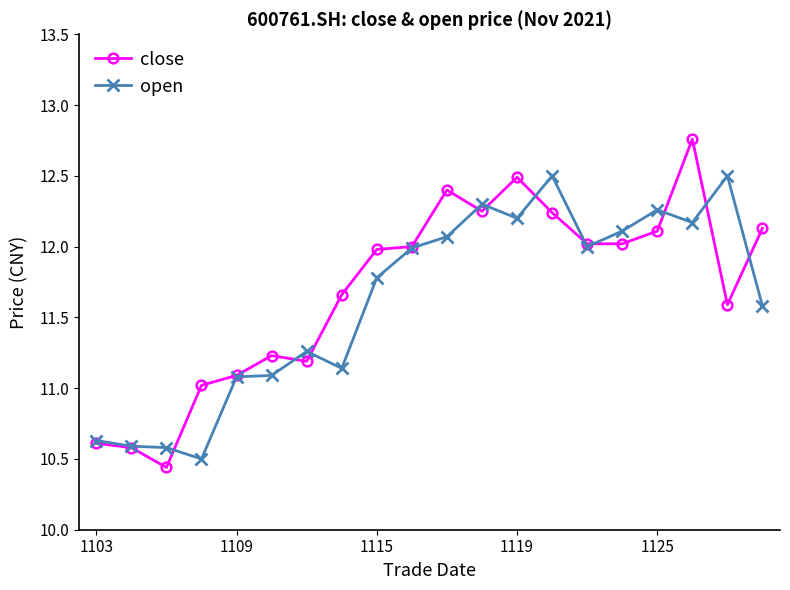

Which series has the largest range (max minus min)?

close